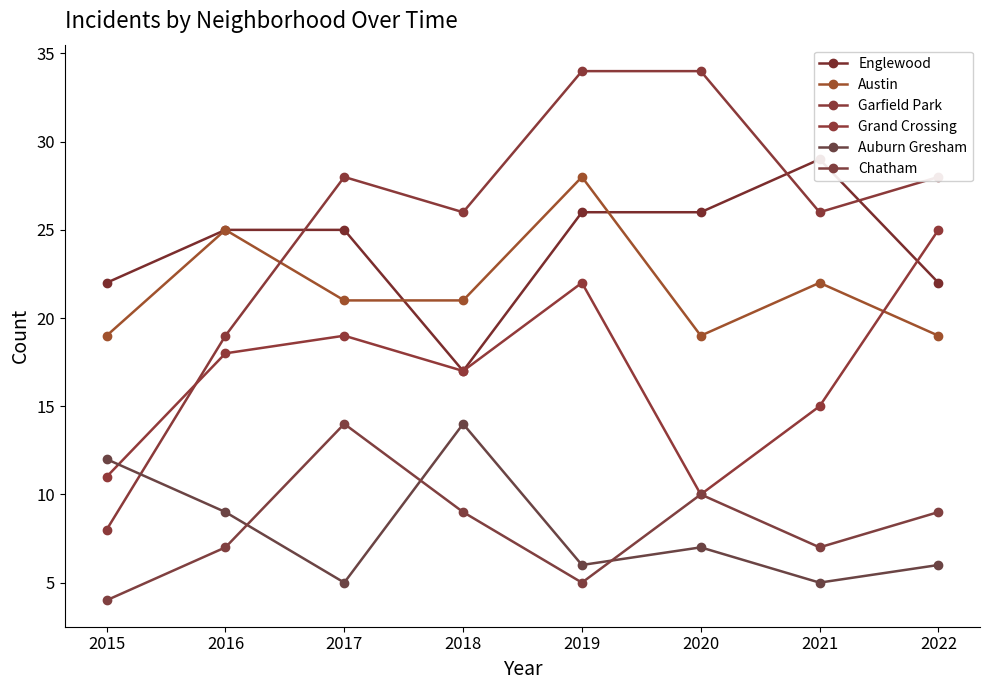

Count the Auburn Gresham values in the range 6 to 12.

5